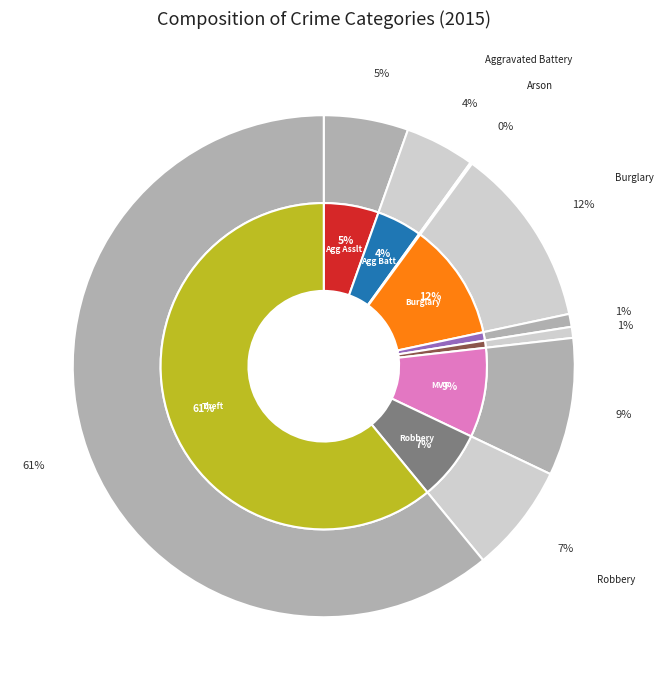

Is there any slice that represents more than half of the pie?

Yes